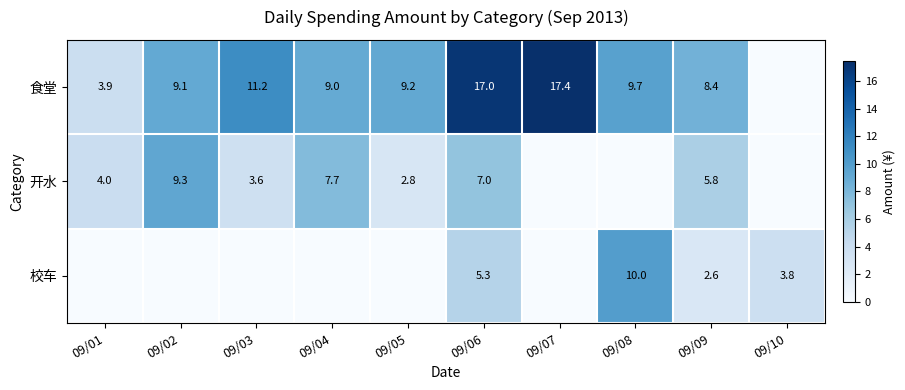

The 校车 series shows 1.6 at 09/09. True or false?

False